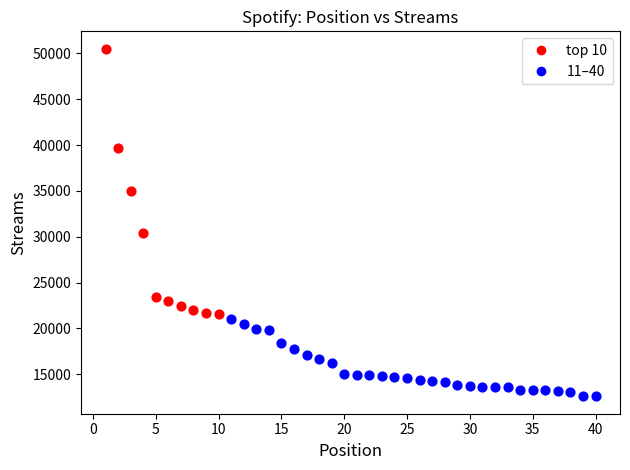

Which series has the widest spread of Y values?

top 10